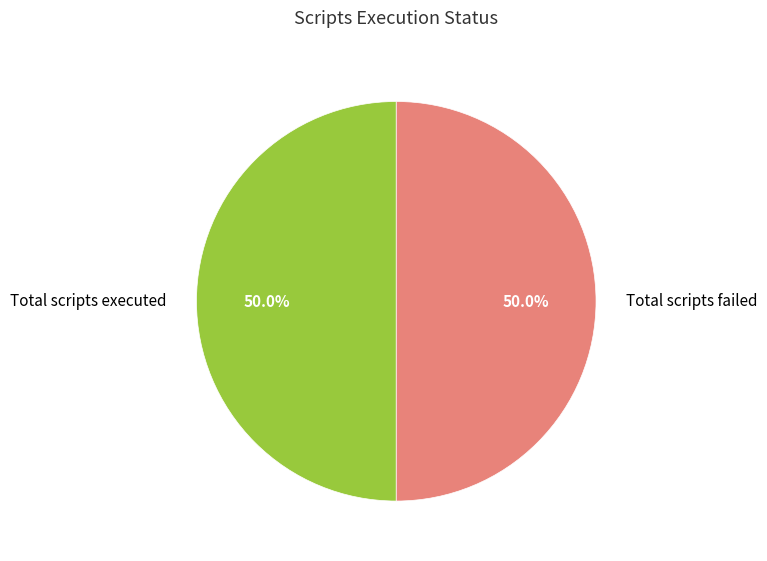

Combined, do Total scripts failed and Total scripts executed account for over 50%?

Yes